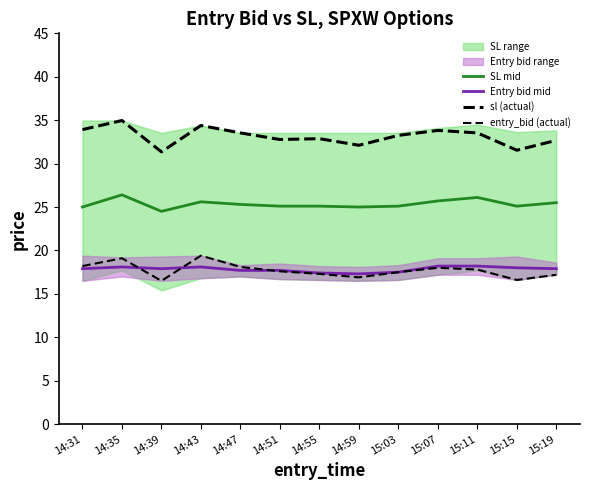

Rank the series by their maximum value, from lowest to highest.

Entry bid mid, entry_bid (actual), SL mid, sl (actual)